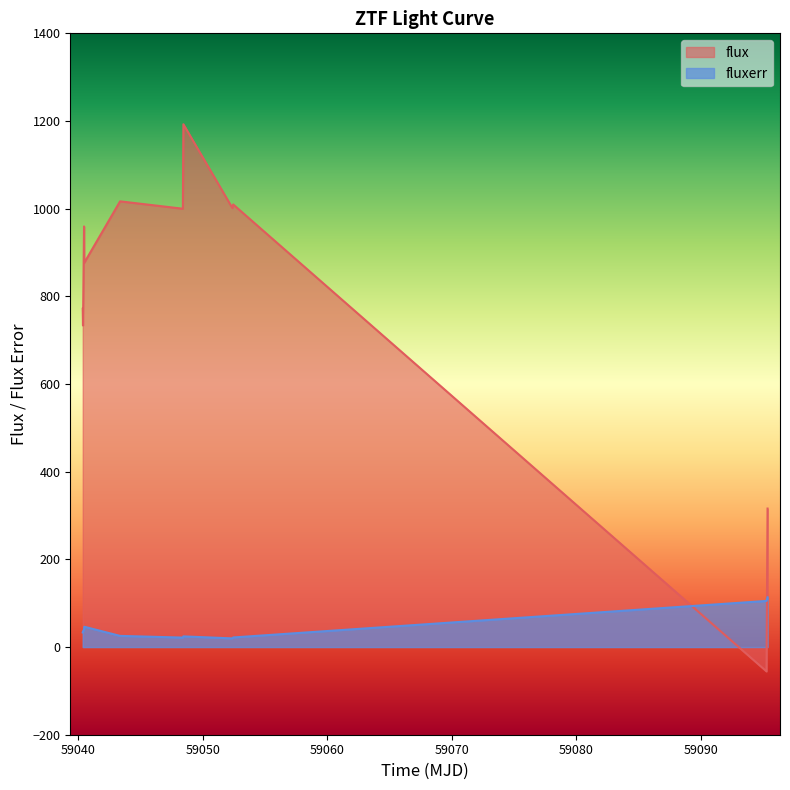

Rank the series at 59052.37585650012 from lowest to highest value.

fluxerr, flux